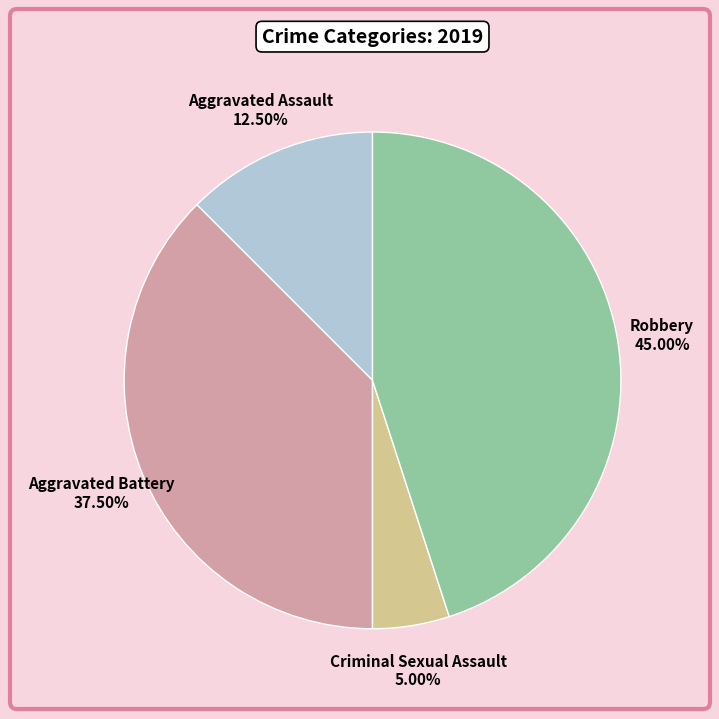

To the nearest percent, what is the average slice percentage?

25%